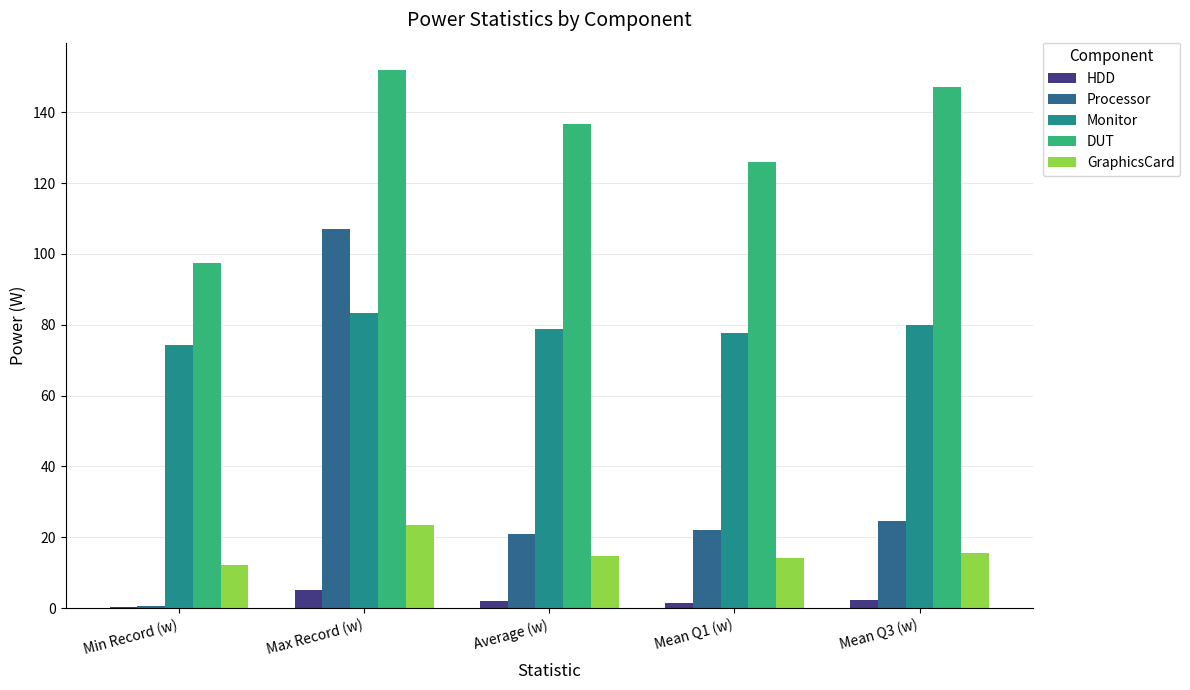

Is the value of Processor at Mean Q3 (w) greater than the value of HDD at Max Record (w)?

Yes